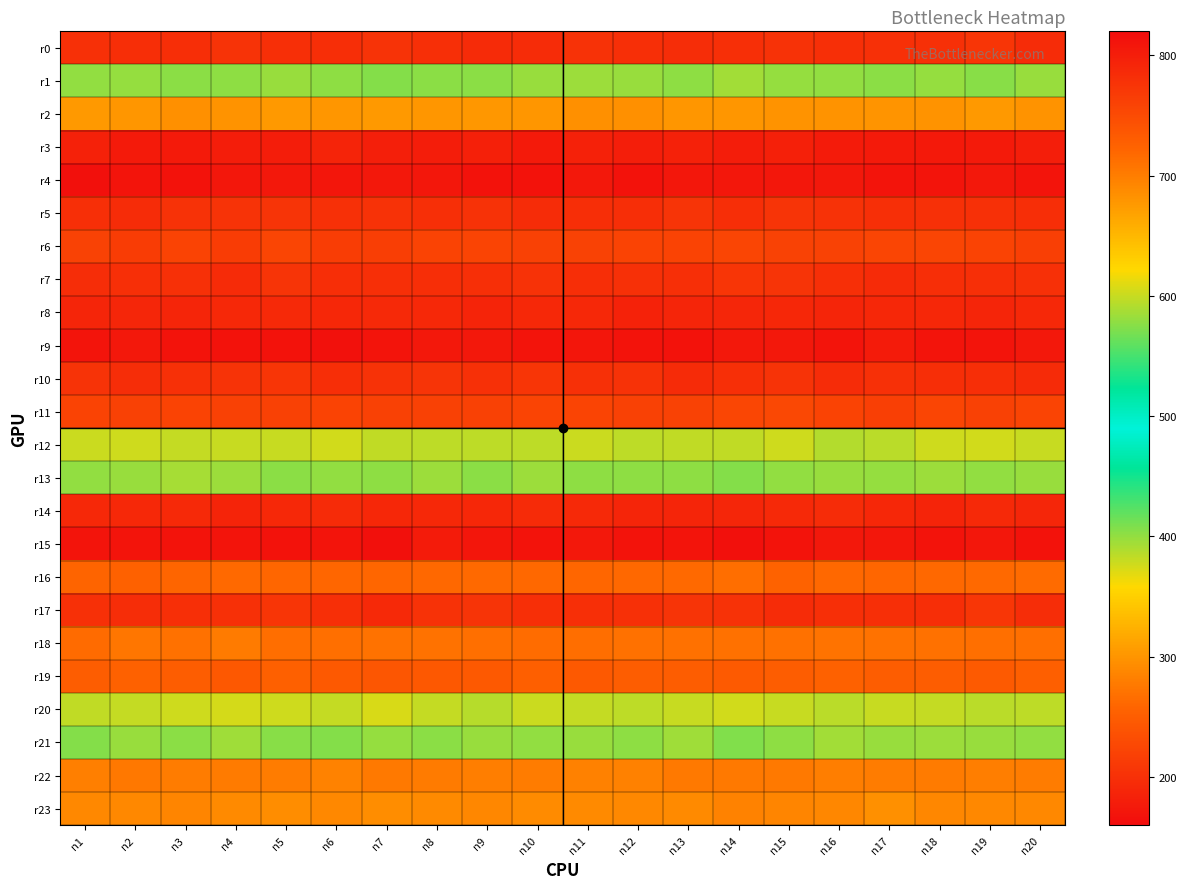

At n14, list the series in order from smallest to largest.

r4, r9, r3, r8, r5, r0, r10, r7, r6, r11, r22, r23, r2, r12, r1, r21, r13, r20, r18, r16, r19, r17, r14, r15